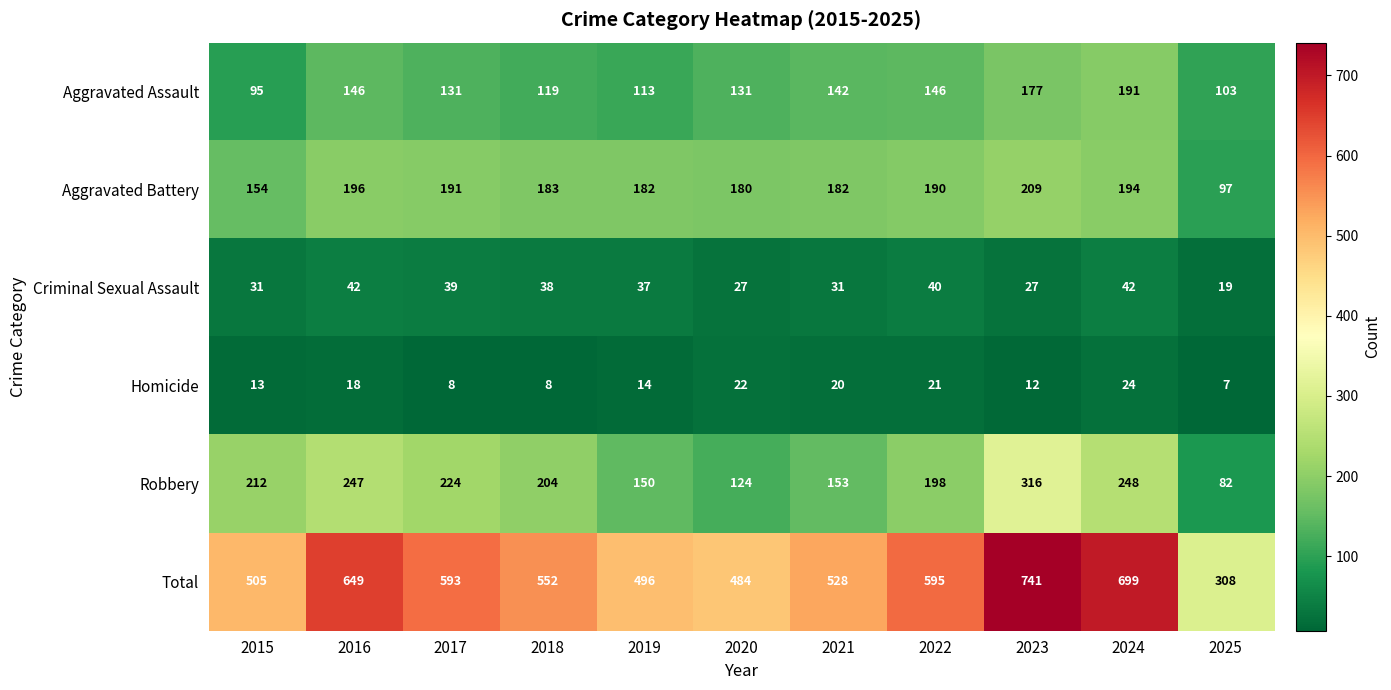

Between 2023 and 2025, which series saw the biggest shift?

Total